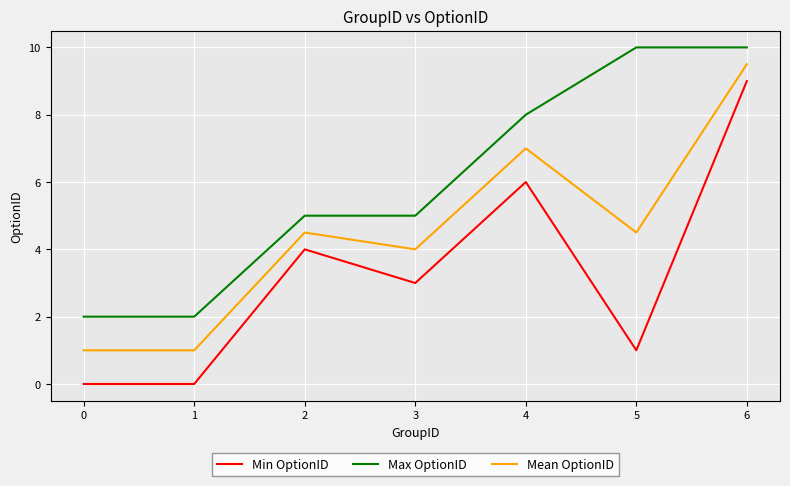

True or false: Mean OptionID has a value of 3.3 at 6.

False